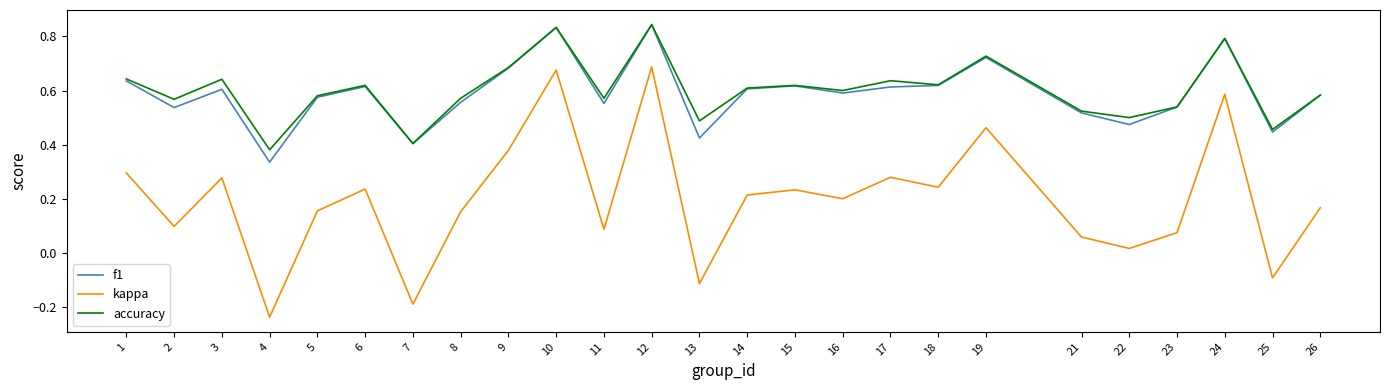

At which label is accuracy closest to 0?

4